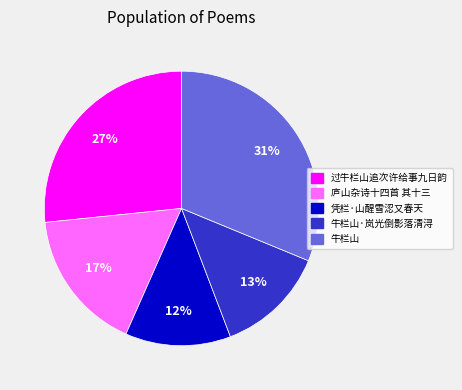

To the nearest percent, what is the difference between the largest and smallest slice percentages?

19%